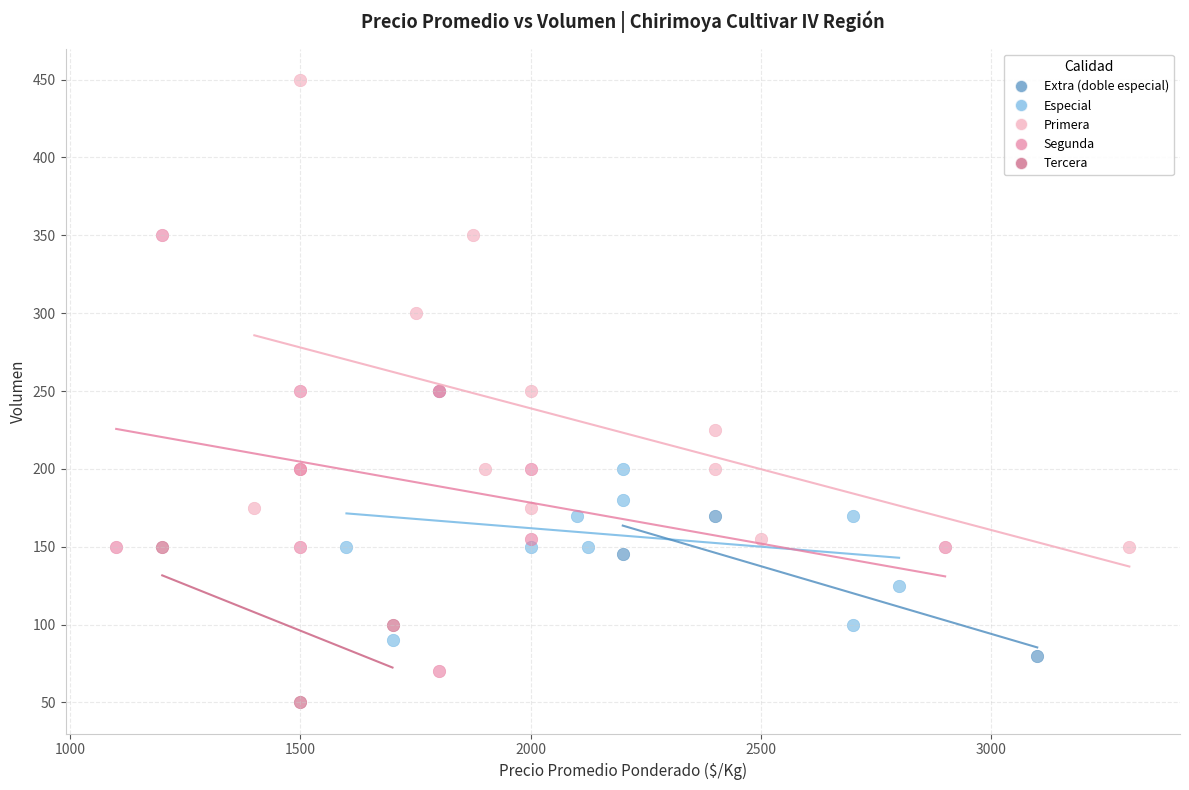

Which series contains the highest Y value?

Primera